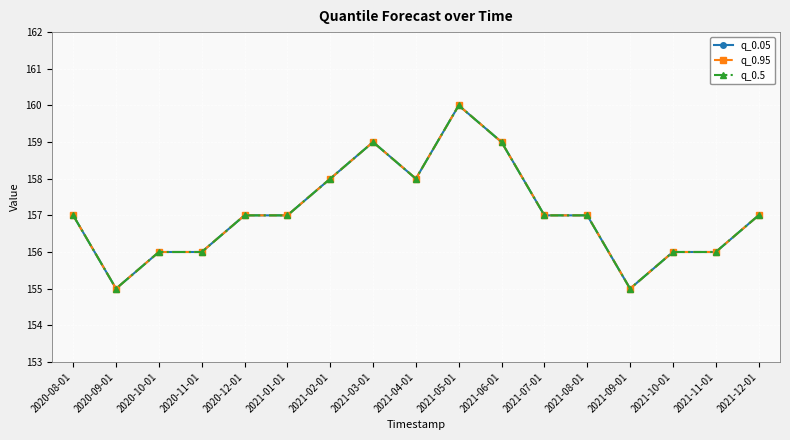

What is the value of the q_0.5 point at the 10th from the left?

160